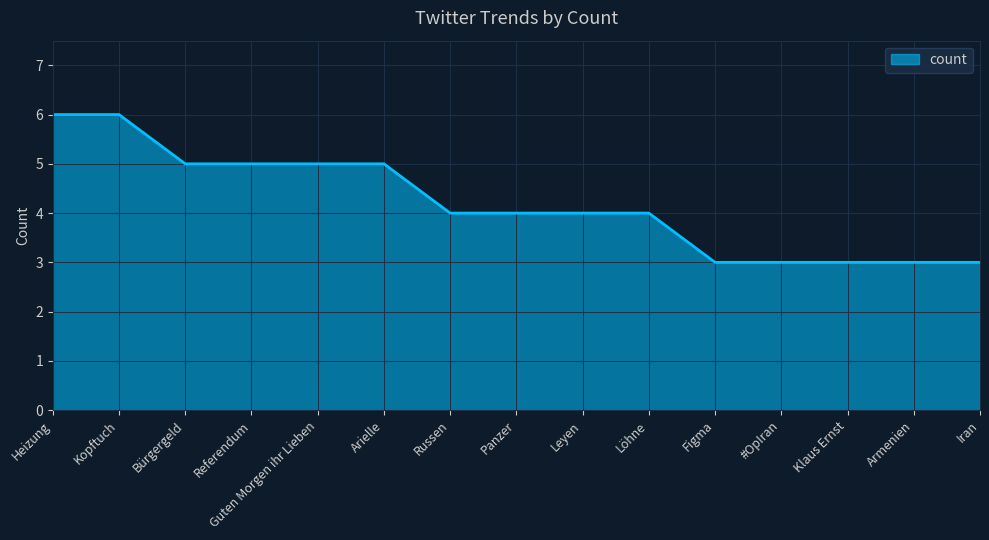

What position from the left is Leyen?

9